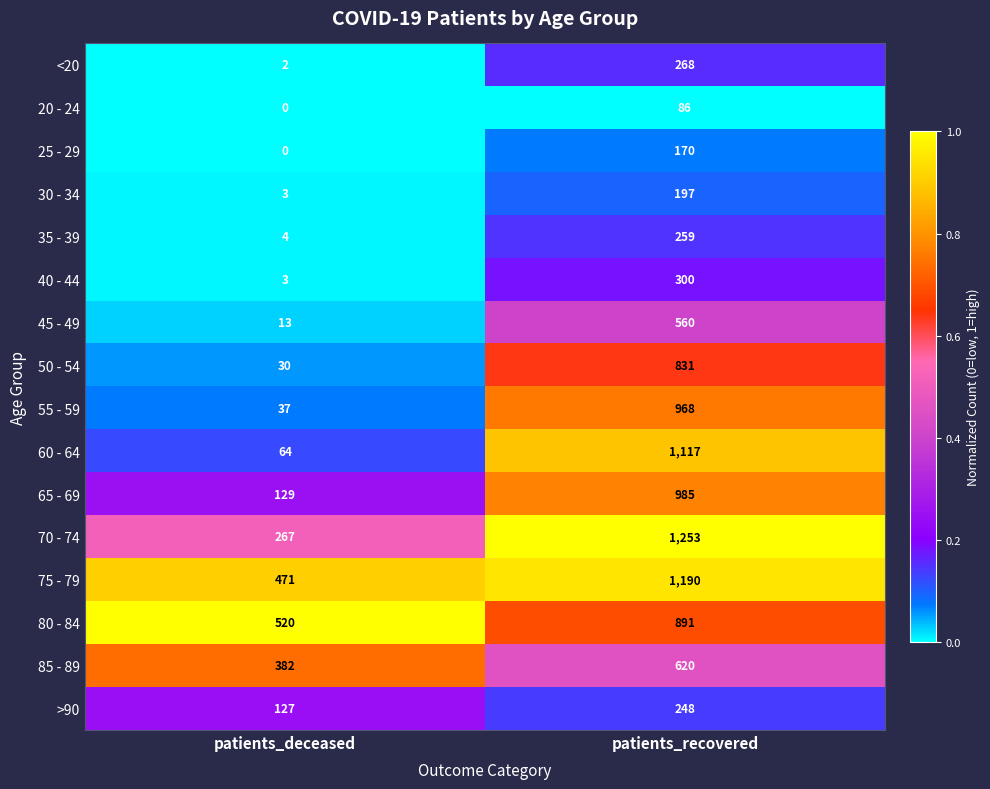

Is it true that 50 - 54 equals 30 at patients_deceased?

True